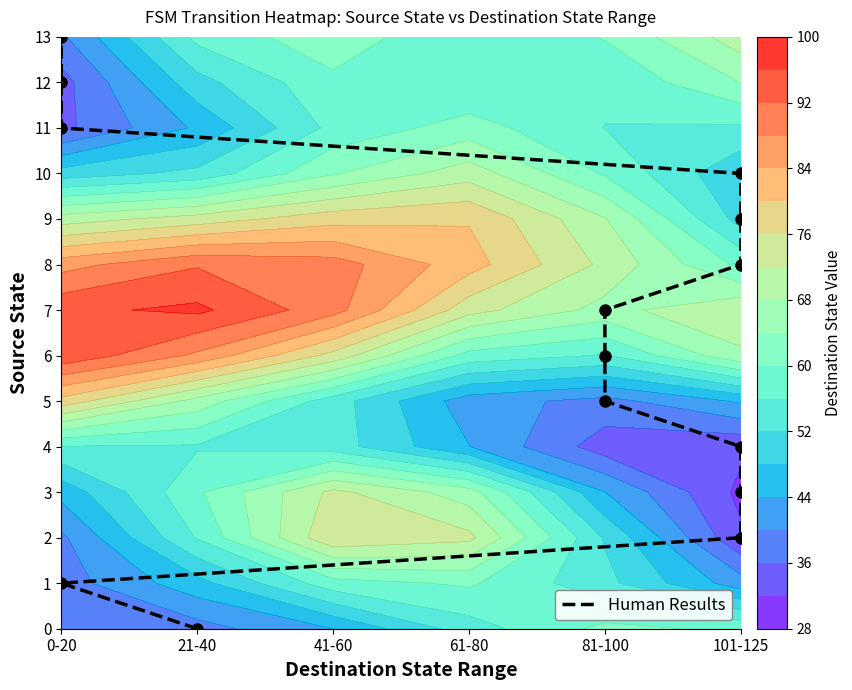

Approximately how many times larger is the value at 101-125 compared to 101-125?

0.7